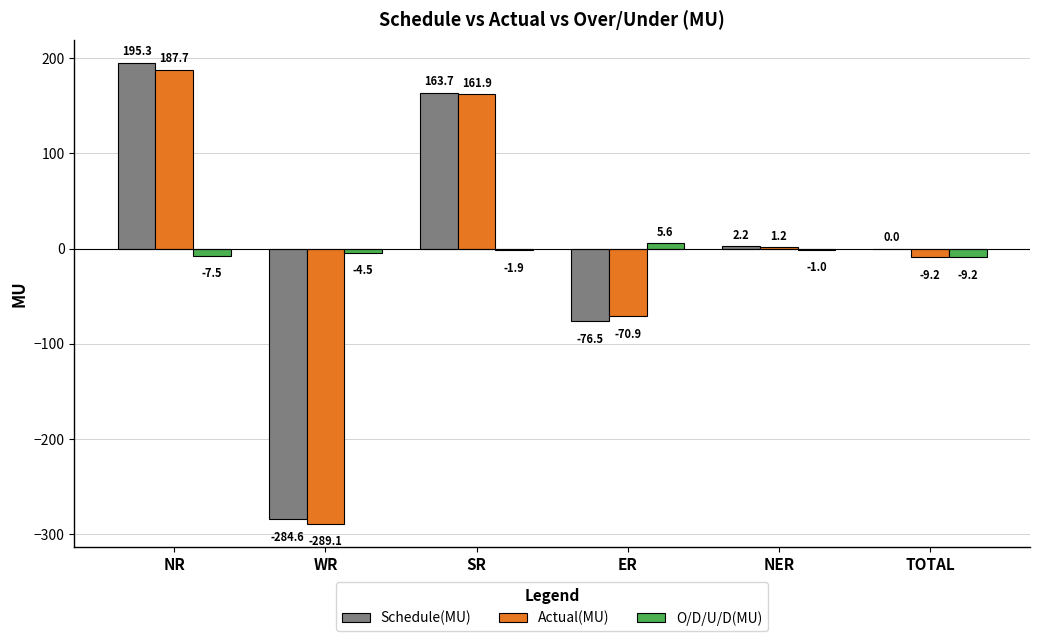

How many groups of bars are there?

6